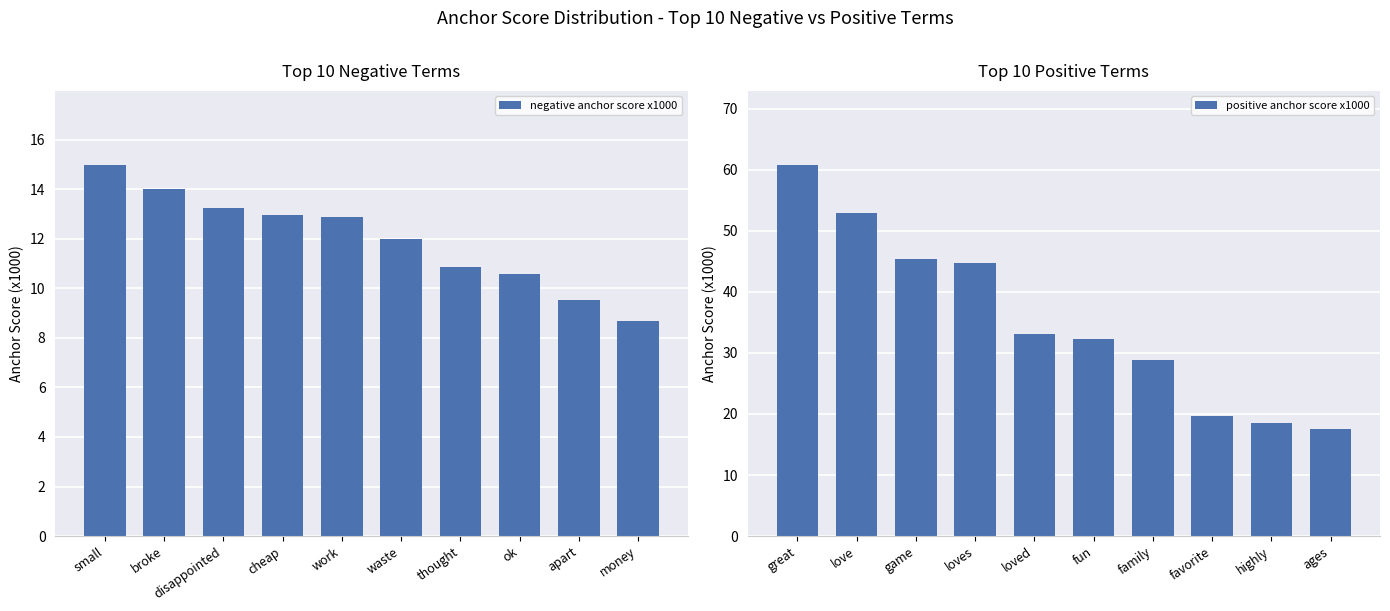

What is the average value of the negative anchor score x1000 series?

12.0